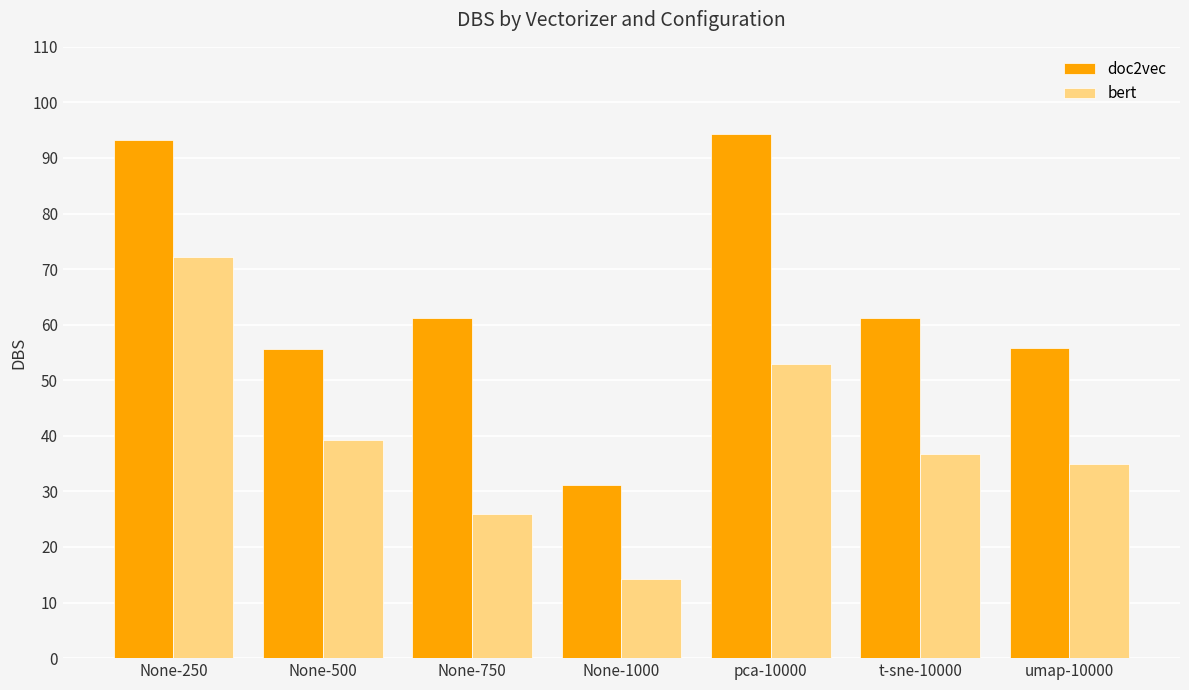

What is the label of the 3rd bar from the right?

pca-10000